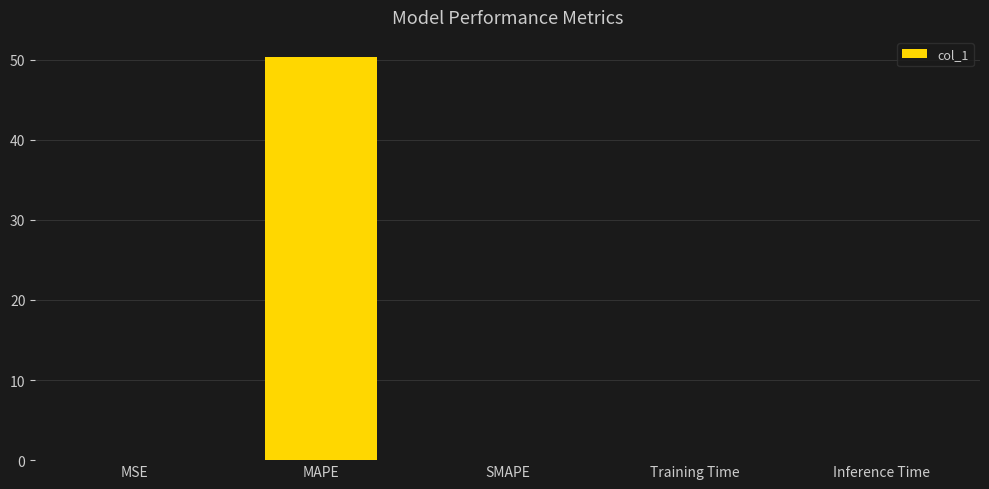

What is the average value?

10.1